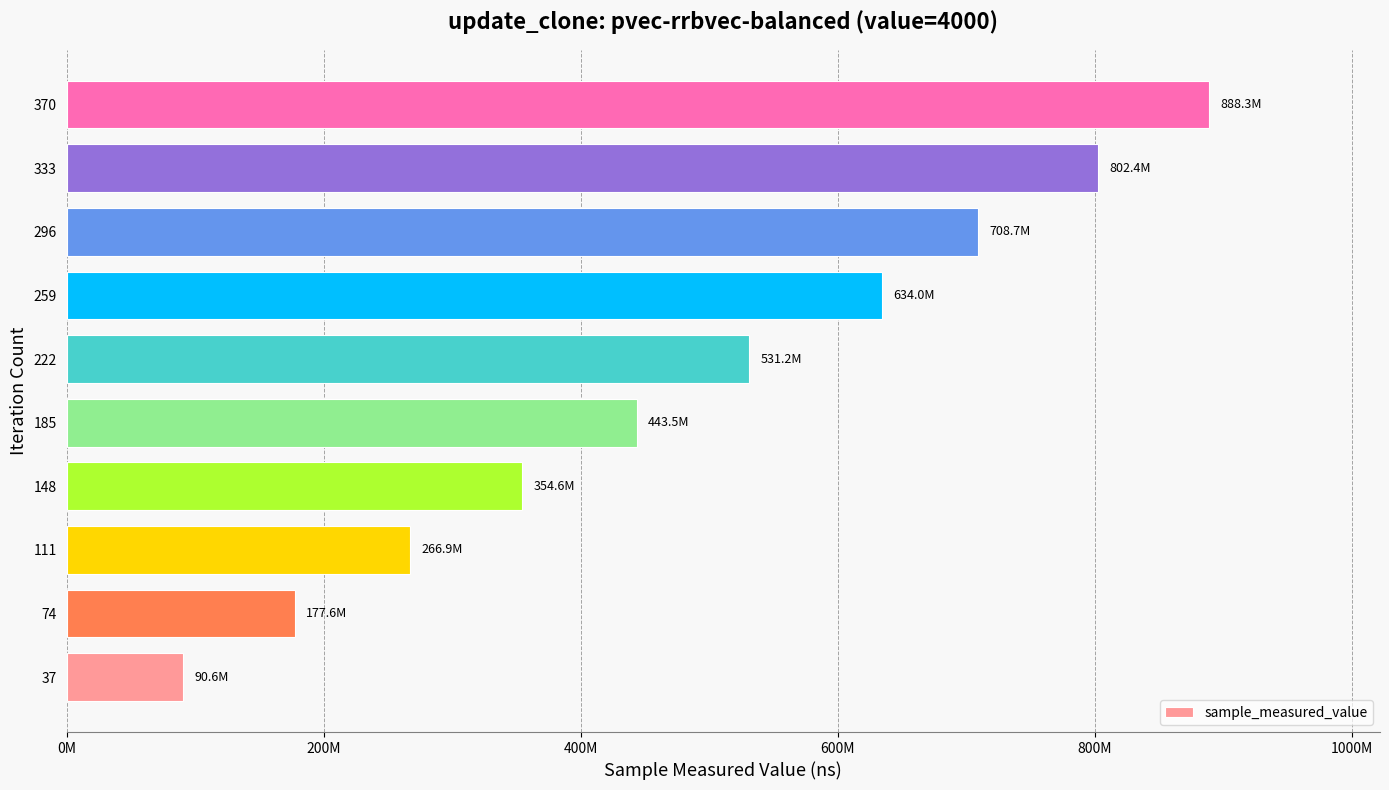

Rank the categories by value from lowest to highest.

37, 74, 111, 148, 185, 222, 259, 296, 333, 370